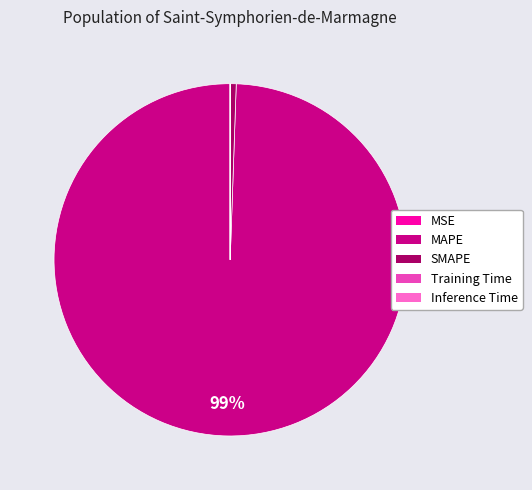

Does SMAPE account for over 50% of the chart?

No